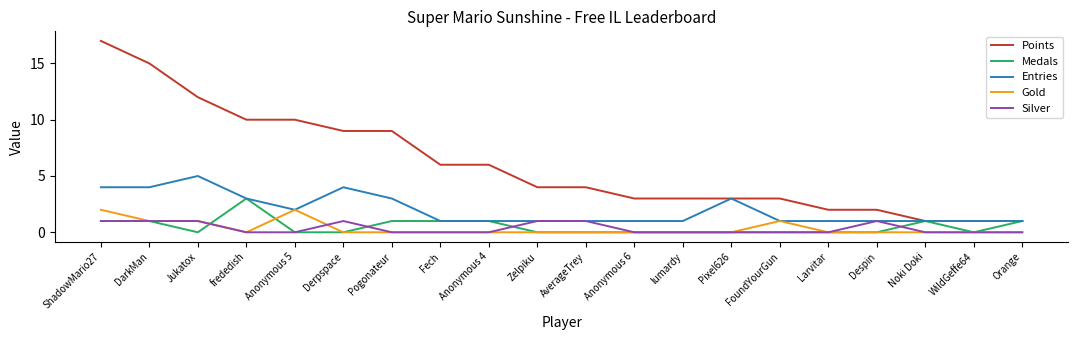

List the series in order of their peak value, lowest first.

Silver, Gold, Medals, Entries, Points